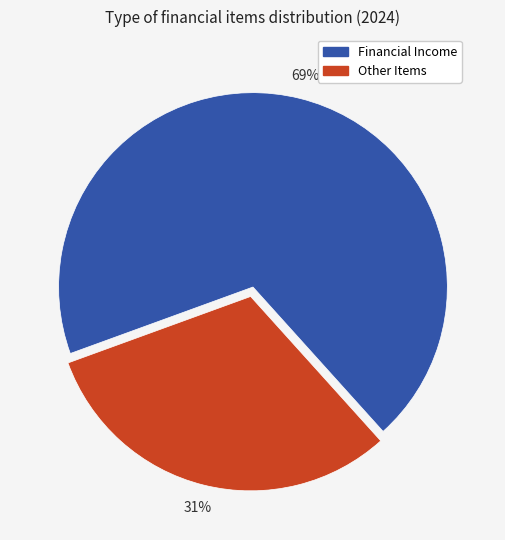

To the nearest percent, what is the difference between the largest and smallest slice percentages?

38%